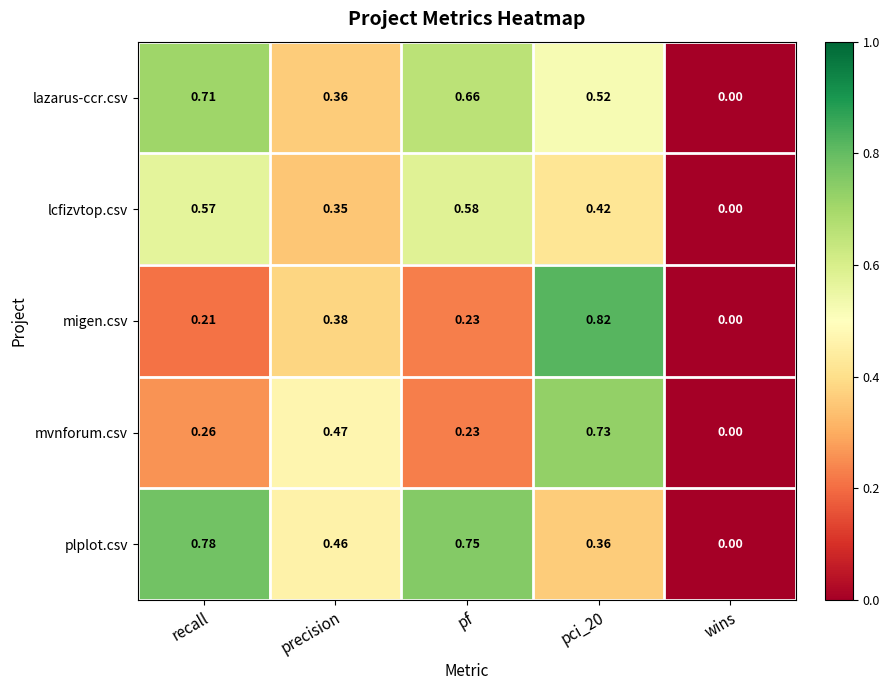

At which label does plplot.csv reach its minimum?

wins